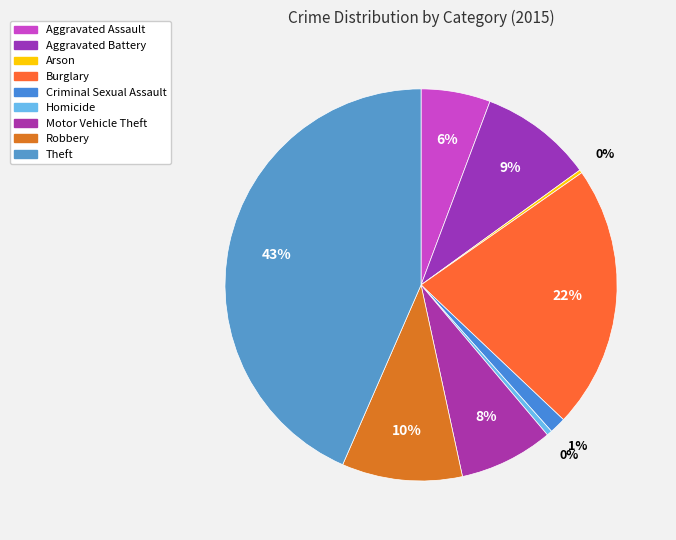

Between Homicide and Arson, which is larger?

Homicide